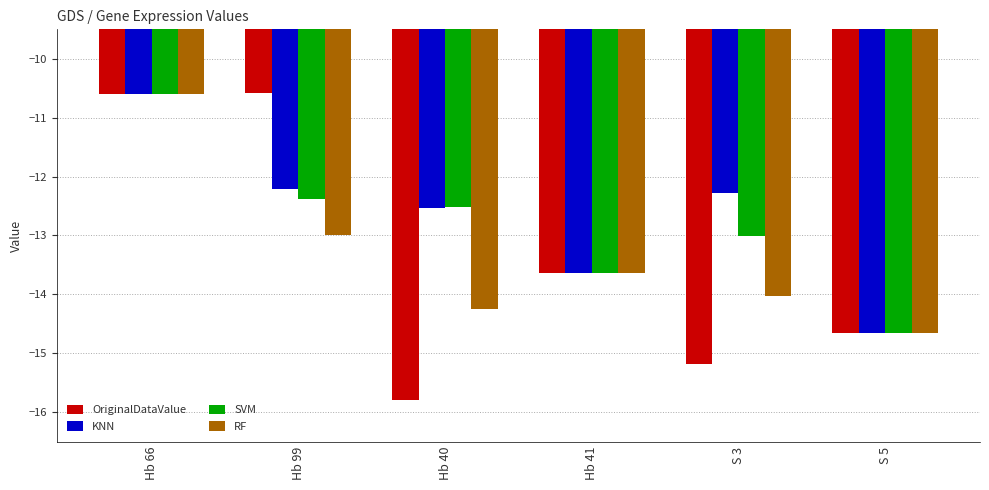

What is the value of the RF bar at the 2nd from the left?

-13.0